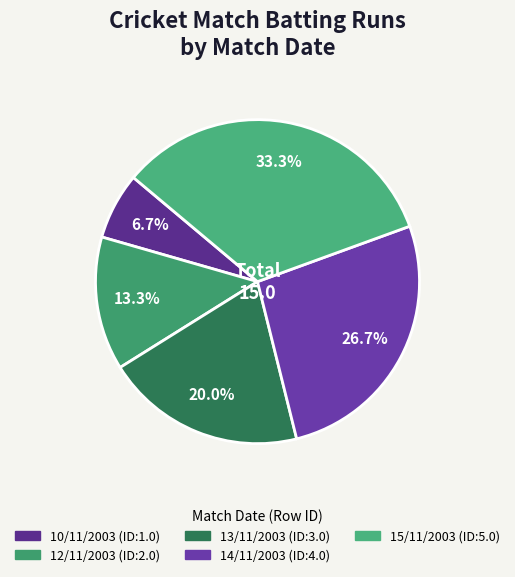

Rank the categories by value from highest to lowest.

15/11/2003, 14/11/2003, 13/11/2003, 12/11/2003, 10/11/2003